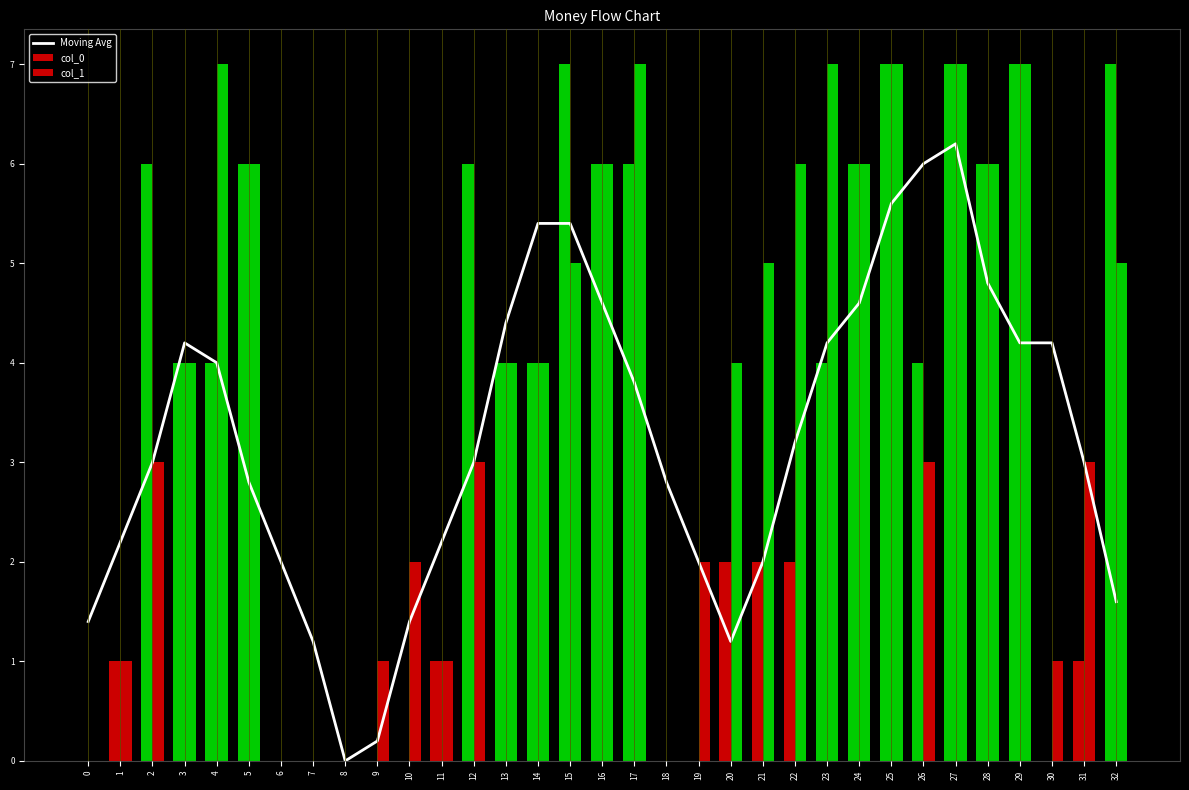

Which has a higher value, 32 or 6?

6